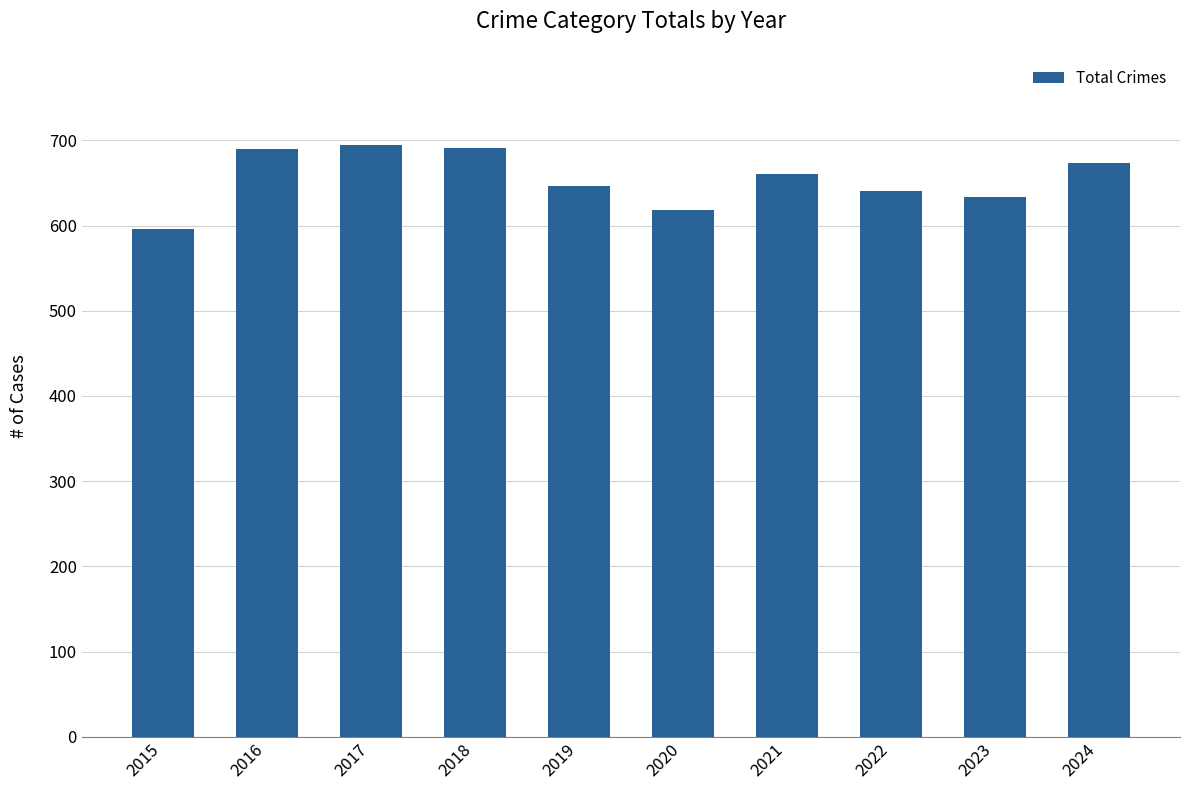

Is it true that the value at 2022 is 1032?

False